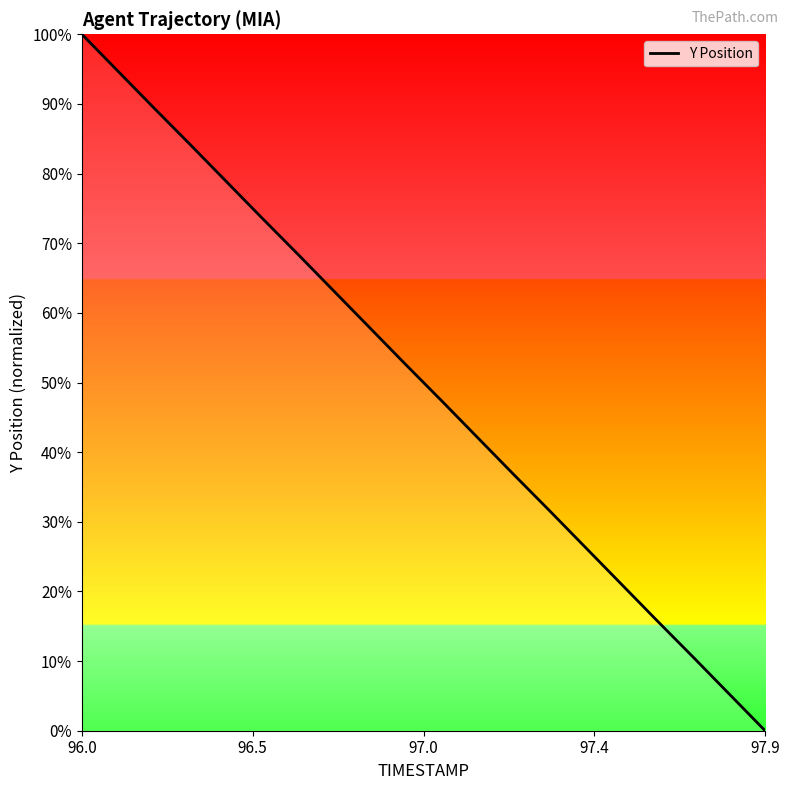

What is the greatest value displayed?

100.0